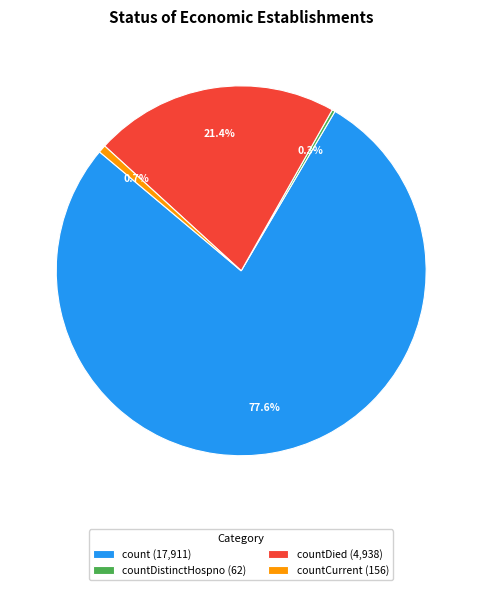

What is the largest slice in the pie chart?

count (17,911)